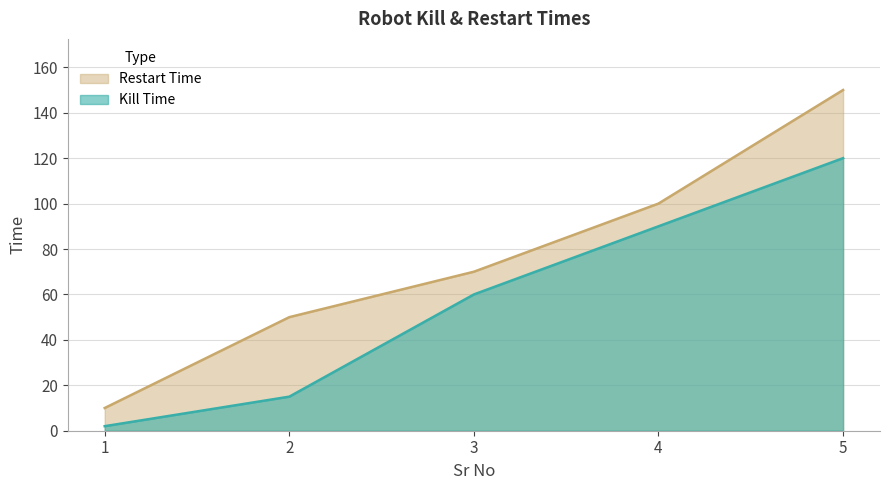

Is it true that Kill Time equals 84 at 3?

False